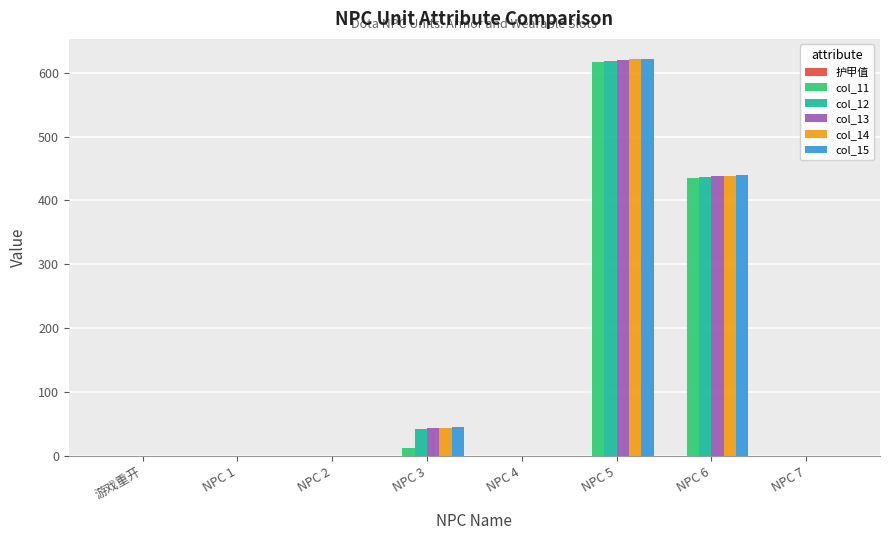

Is it true that col_12 equals 0 at 游戏重开?

True